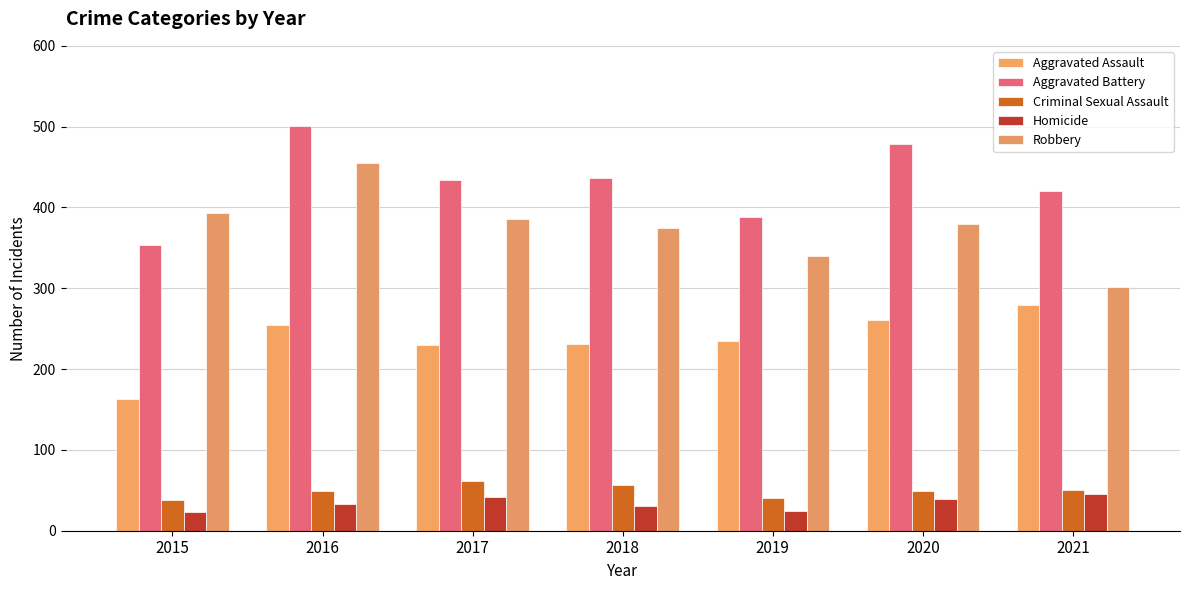

Rank the series at 2015 from highest to lowest value.

Robbery, Aggravated Battery, Aggravated Assault, Criminal Sexual Assault, Homicide